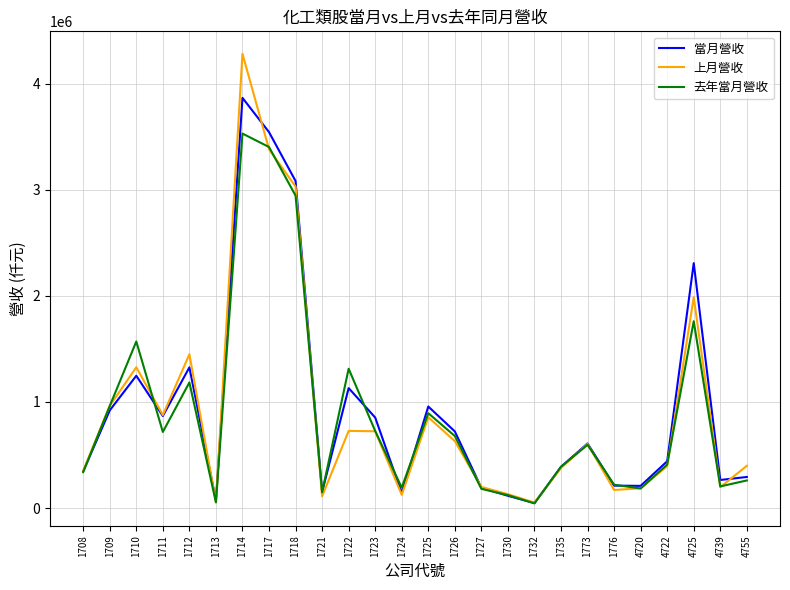

Rank the series by their maximum value, from highest to lowest.

上月營收, 當月營收, 去年當月營收